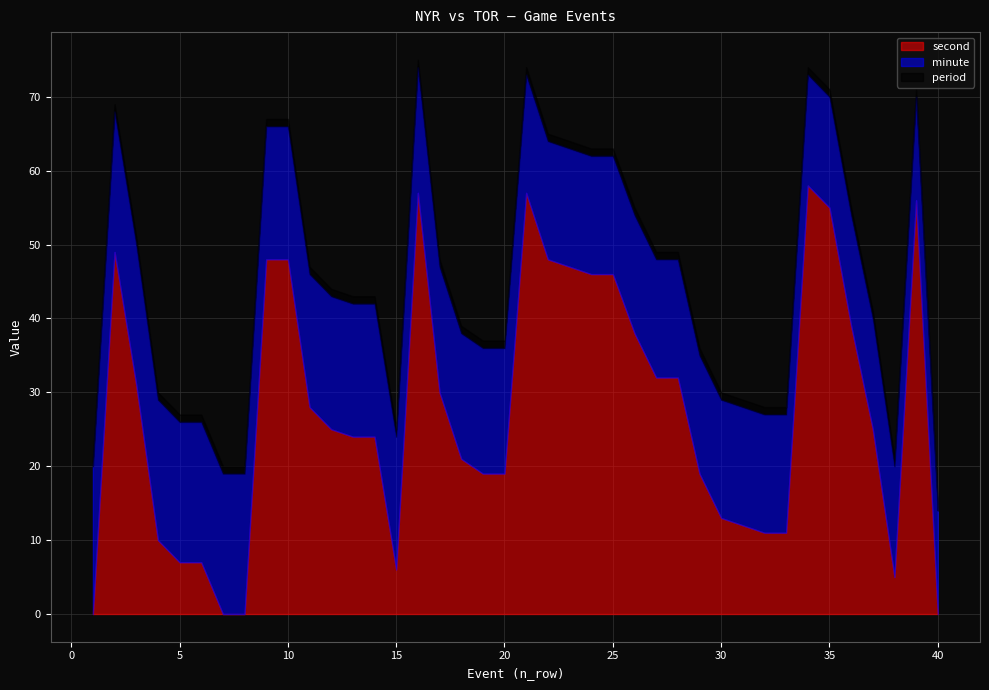

What is the lowest value of the period series?

1